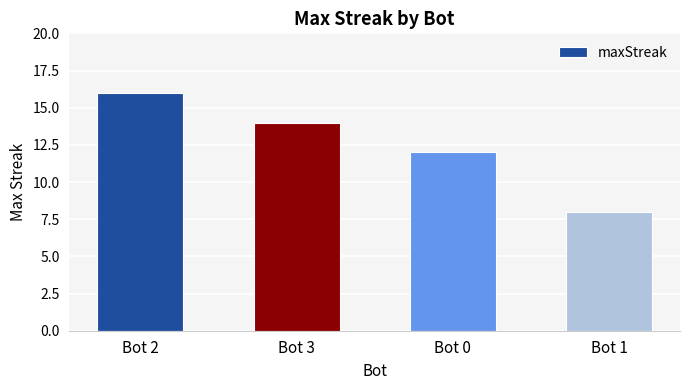

Count the number of data series in this chart.

1